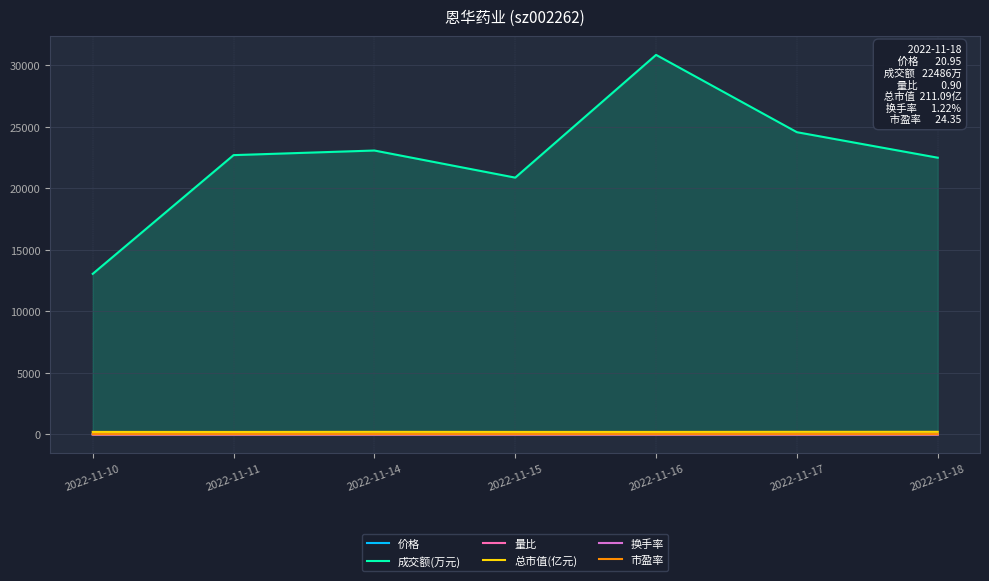

At which category does 量比 reach its first local valley?

2022-11-15